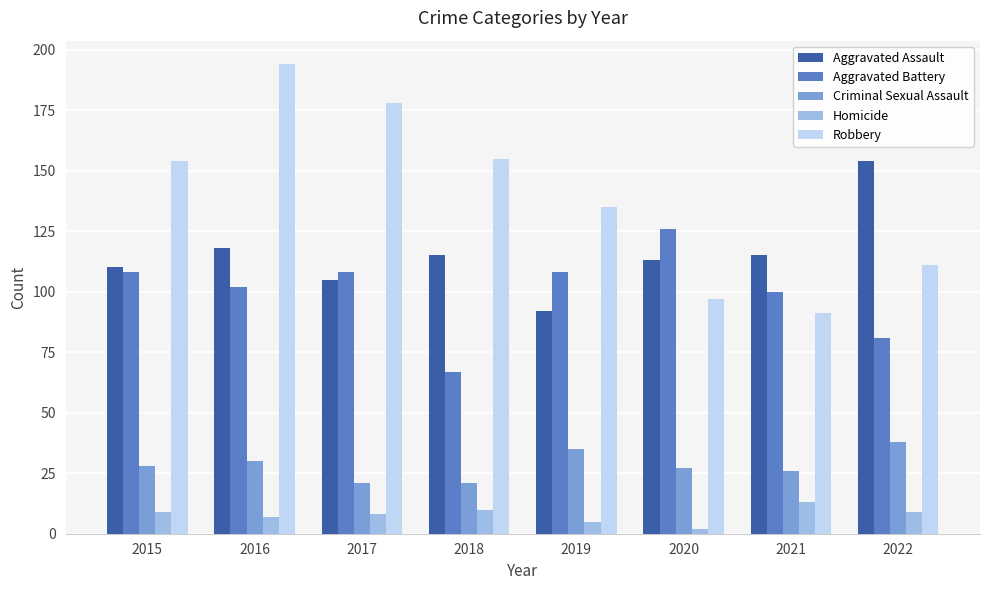

What is the total value across all series at 2018?

368